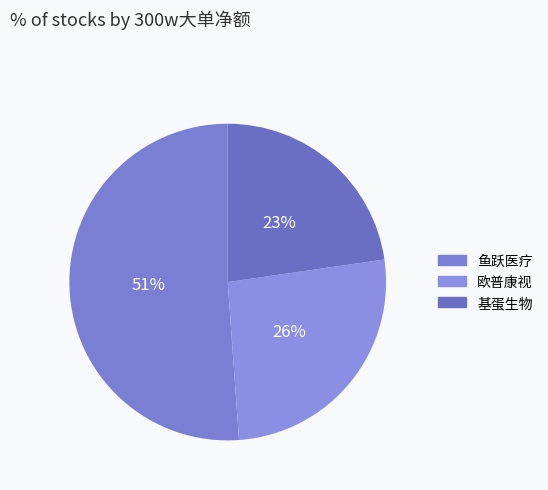

What is the largest slice in the pie chart?

鱼跃医疗